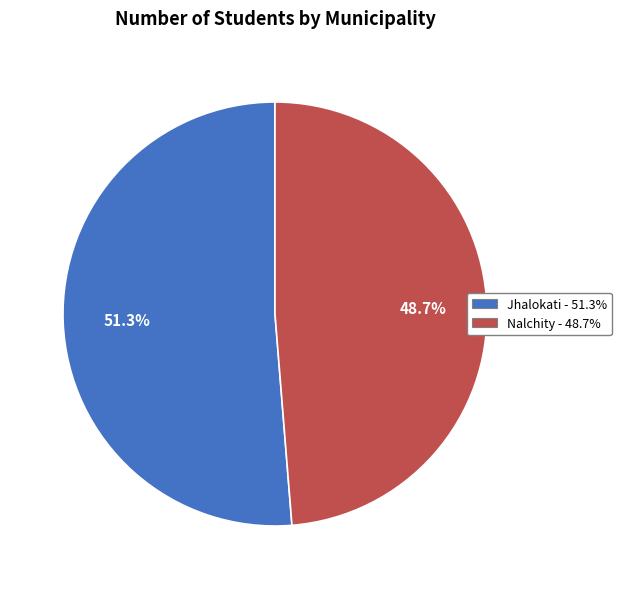

To the nearest percent, what percentage of the pie is Jhalokati?

51%